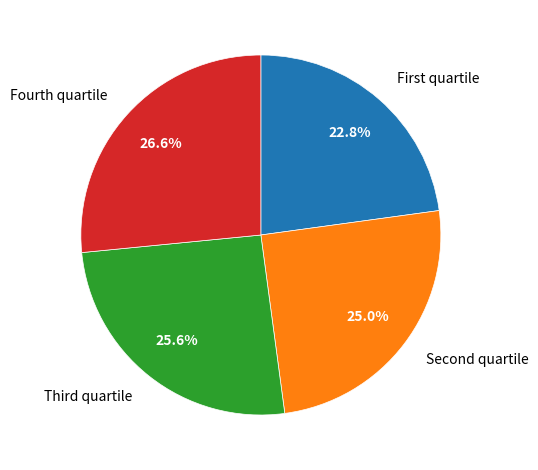

Count the number of slices in the pie.

4